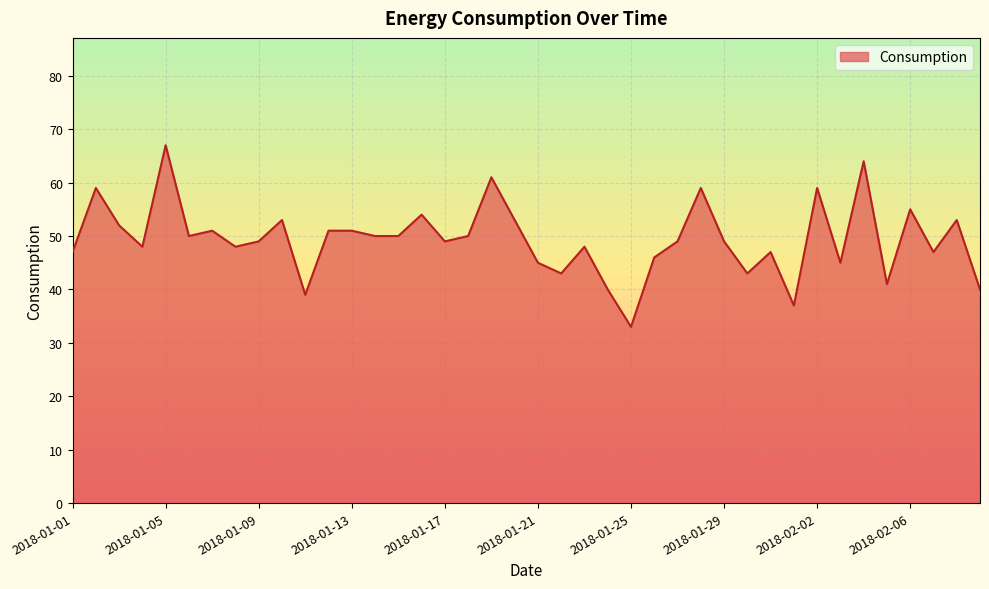

What is the smallest value displayed?

33